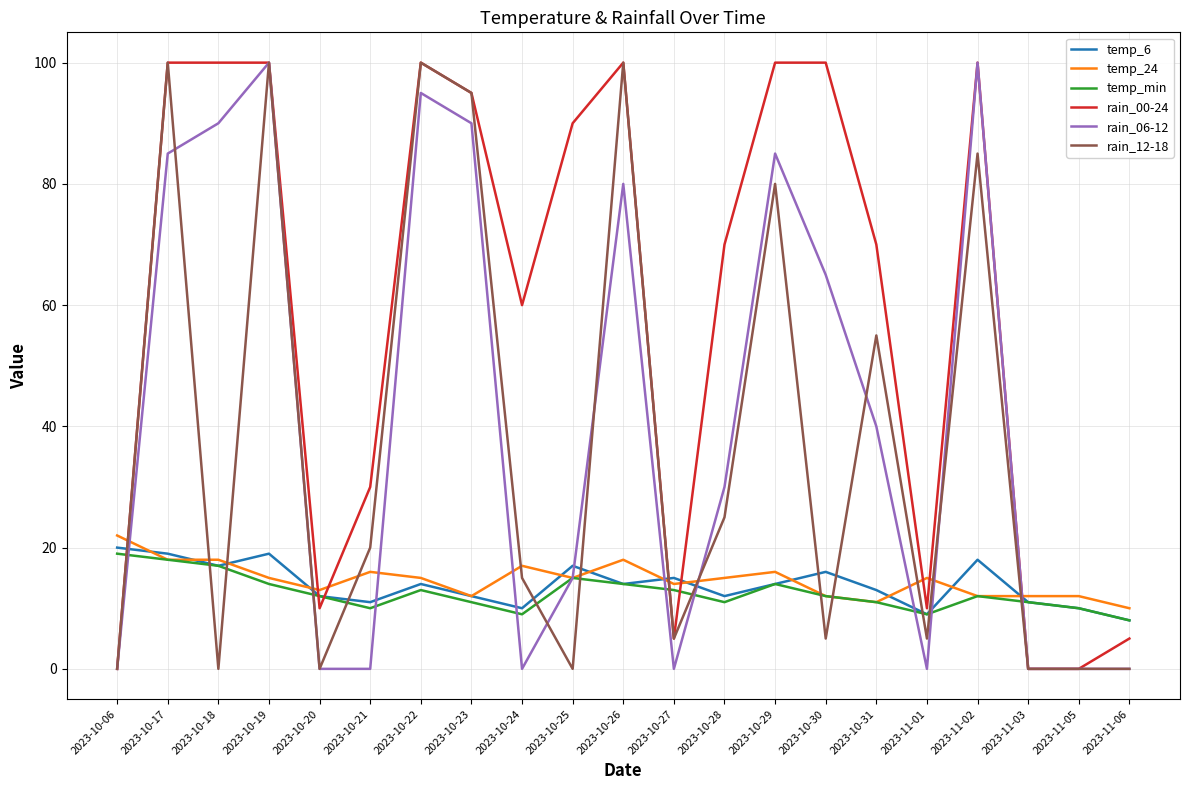

Reading left to right, what are all the values shown in this chart?

temp_6: 20	19	17	19	12	11	14	12	10	17	14	15	12	14	16	13	9	18	11	10	8
temp_24: 22	18	18	15	13	16	15	12	17	15	18	14	15	16	12	11	15	12	12	12	10
temp_min: 19	18	17	14	12	10	13	11	9	15	14	13	11	14	12	11	9	12	11	10	8
rain_00-24: 0	100	100	100	10	30	100	95	60	90	100	5	70	100	100	70	10	100	0	0	5
rain_06-12: 0	85	90	100	0	0	95	90	0	15	80	0	30	85	65	40	0	100	0	0	0
rain_12-18: 0	100	0	100	0	20	100	95	15	0	100	5	25	80	5	55	5	85	0	0	0